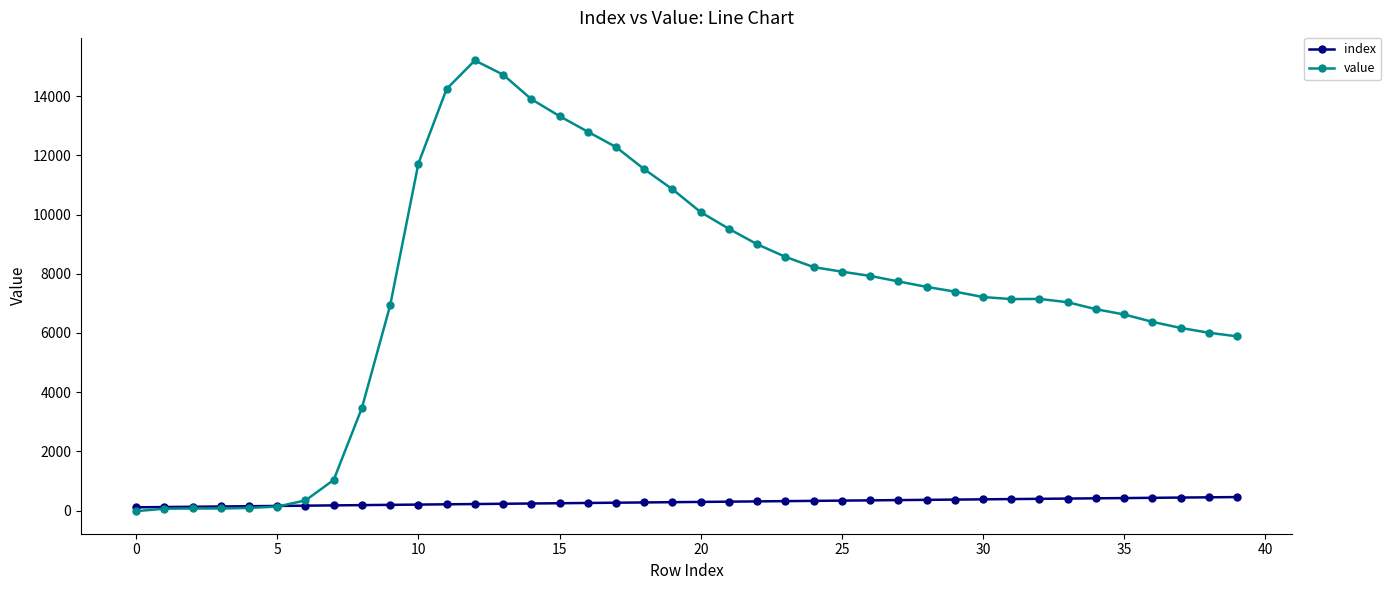

Which series has the largest range (max minus min)?

value